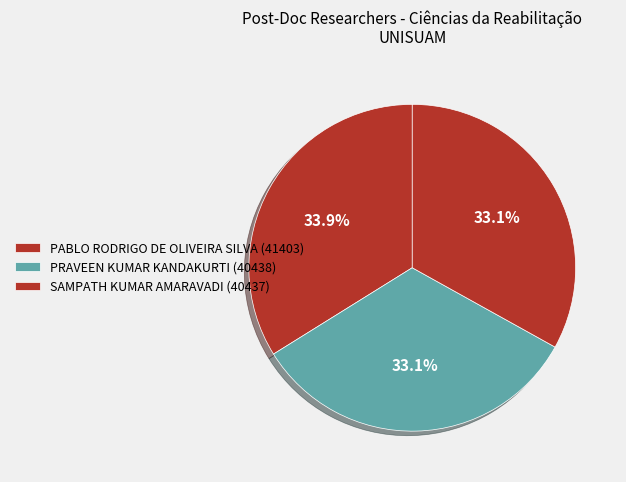

To the nearest percent, what is the difference between the SAMPATH KUMAR AMARAVADI and PABLO RODRIGO DE OLIVEIRA SILVA slice percentages?

1%